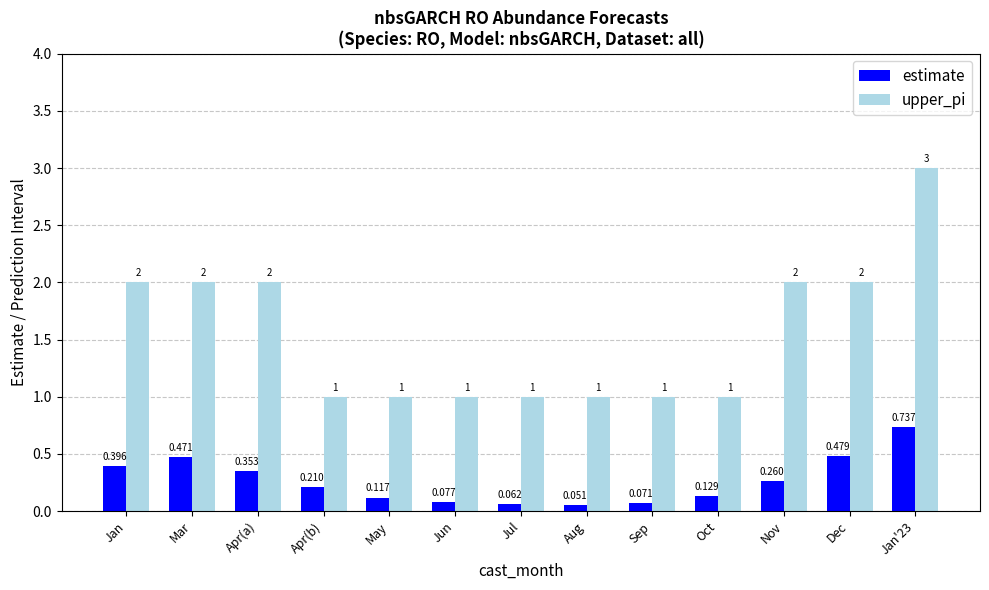

What is the sum of the upper_pi values at May and Jan?

3.0